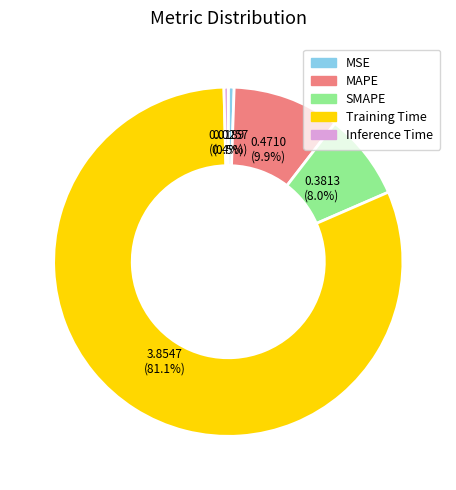

To the nearest percent, what portion does MAPE represent?

10%